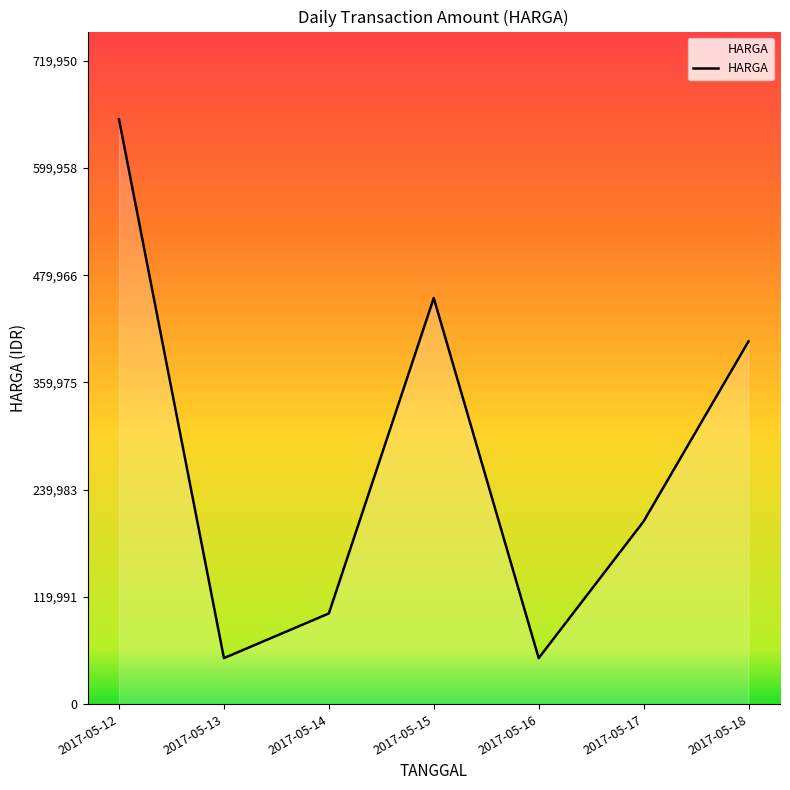

How many interior local valleys (lower than both neighbors) does the data have?

2